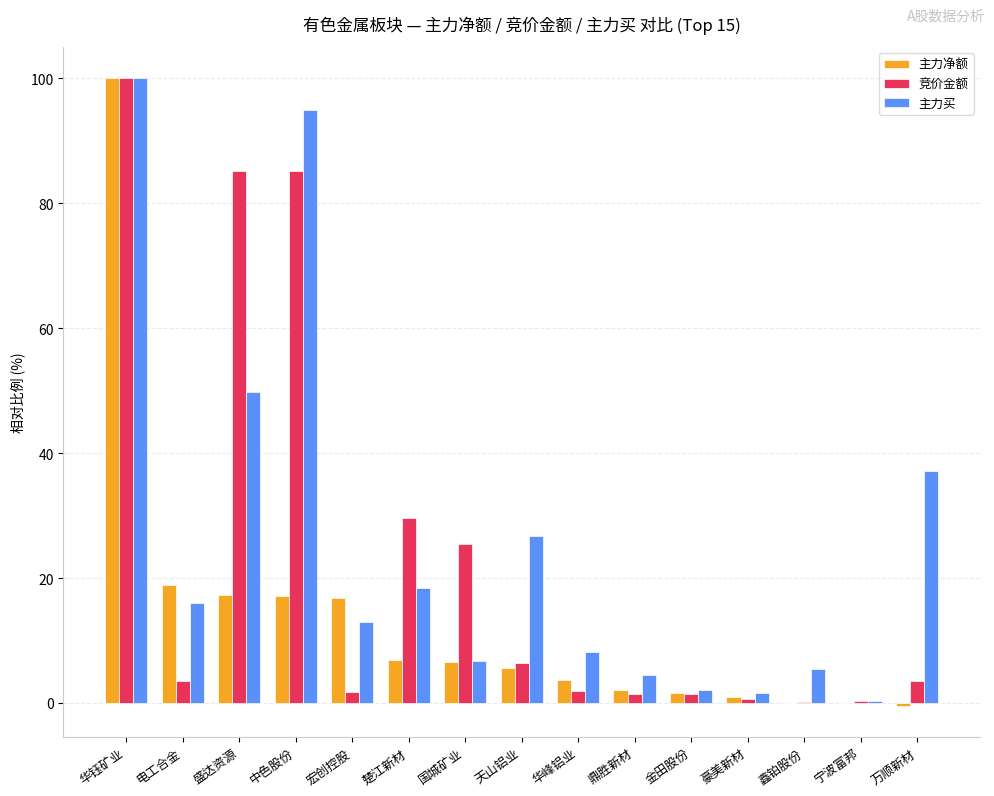

What is the highest value of the 竞价金额 series?

100.0